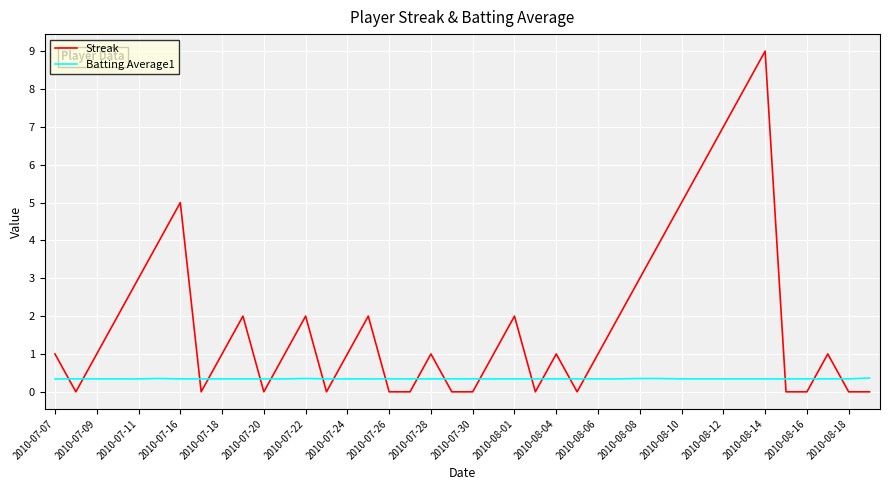

What is the sum of all Streak values?

76.0